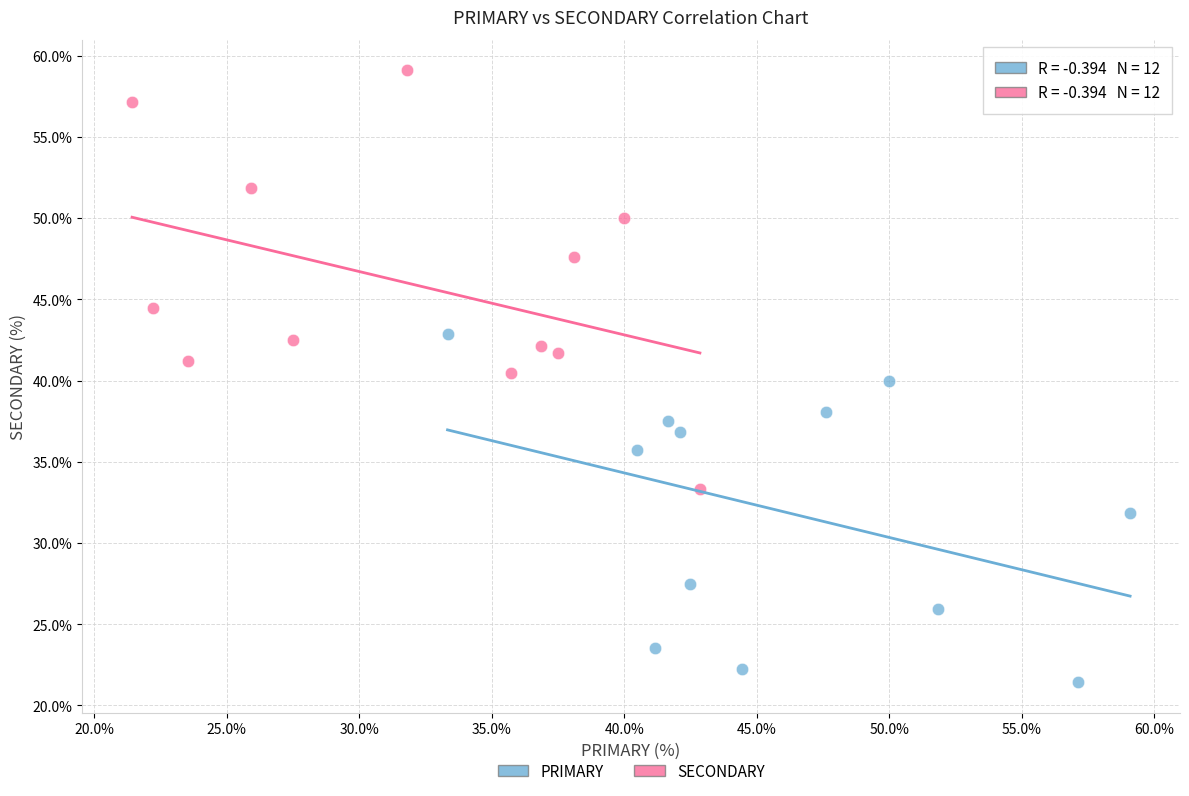

Which series contains the lowest Y value?

PRIMARY